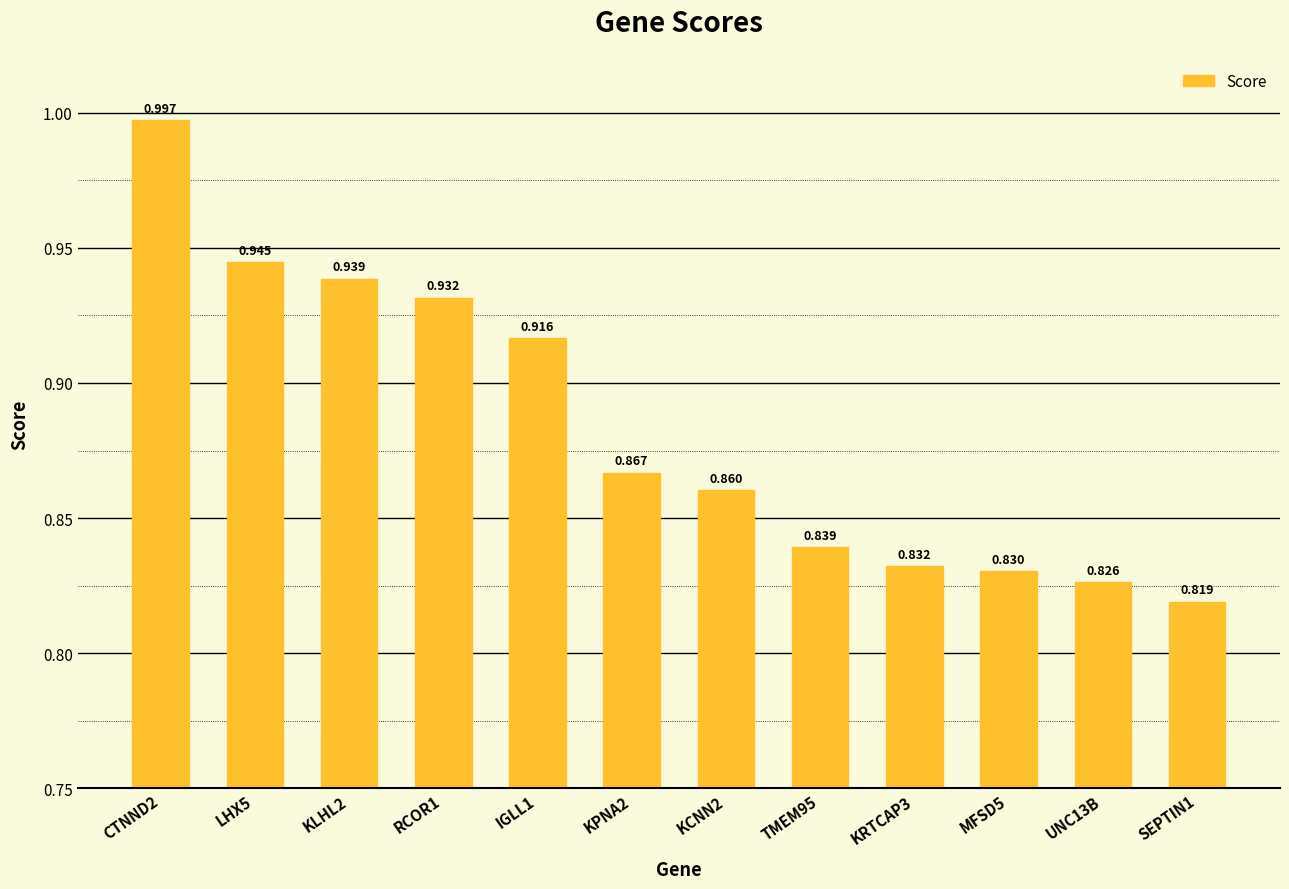

What is the change in value from KLHL2 to TMEM95?

-0.1